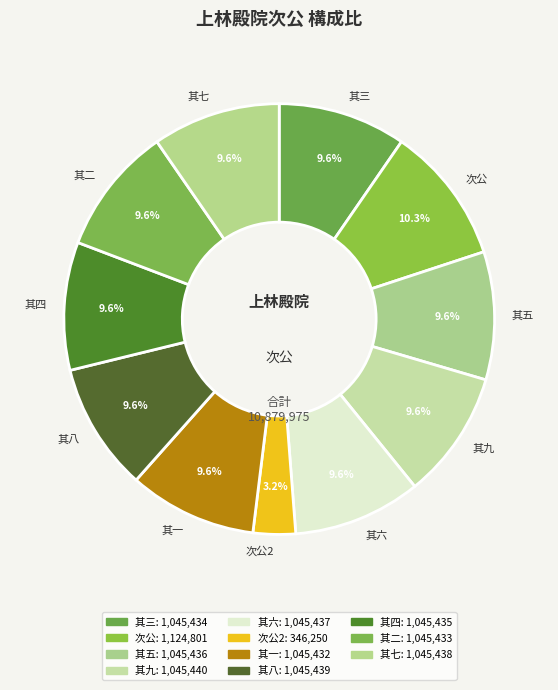

Is 次公 the majority of the pie?

No